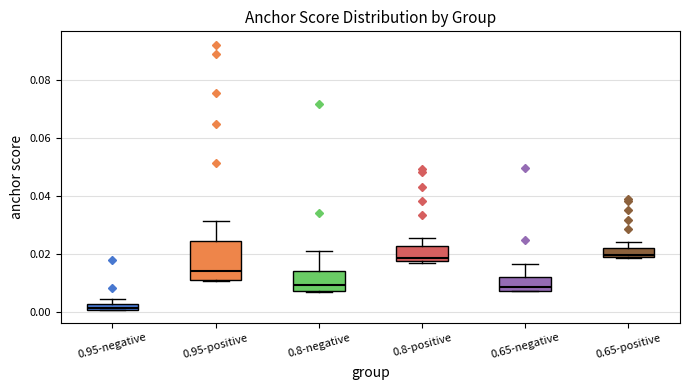

Where does the upper whisker of the box for 0.65-negative end on the y-axis? The values are not printed on the chart, so give them approximately, as read against the axis.

0.016